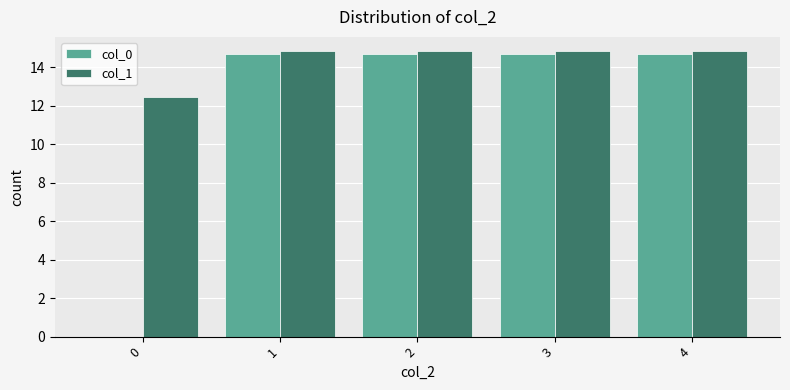

Is it true that col_0 equals 23.2 at 4?

False